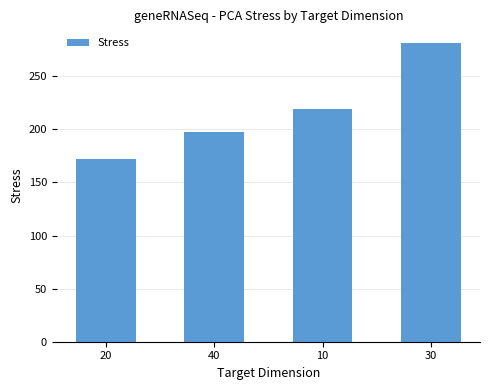

What is the change in value from 40 to 30?

+83.8